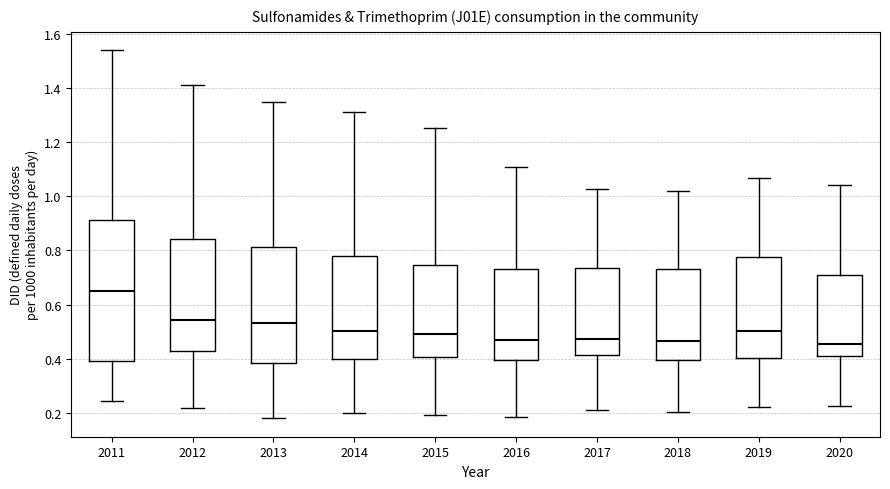

Reading left to right, transcribe this box plot: for each box, give where its median line is, the range the box spans, and where its two whiskers end, as read against the y-axis. The values are not printed on the chart, so give them approximately, as read against the axis.

2011: median 0.66, box 0.40 to 0.92, whiskers 0.24 to 1.54
2012: median 0.54, box 0.42 to 0.84, whiskers 0.22 to 1.42
2013: median 0.54, box 0.38 to 0.82, whiskers 0.18 to 1.34
2014: median 0.50, box 0.40 to 0.78, whiskers 0.20 to 1.32
2015: median 0.50, box 0.40 to 0.74, whiskers 0.20 to 1.26
2016: median 0.46, box 0.40 to 0.74, whiskers 0.18 to 1.10
2017: median 0.48, box 0.42 to 0.74, whiskers 0.22 to 1.02
2018: median 0.46, box 0.40 to 0.74, whiskers 0.20 to 1.02
2019: median 0.50, box 0.40 to 0.78, whiskers 0.22 to 1.06
2020: median 0.46, box 0.42 to 0.70, whiskers 0.22 to 1.04